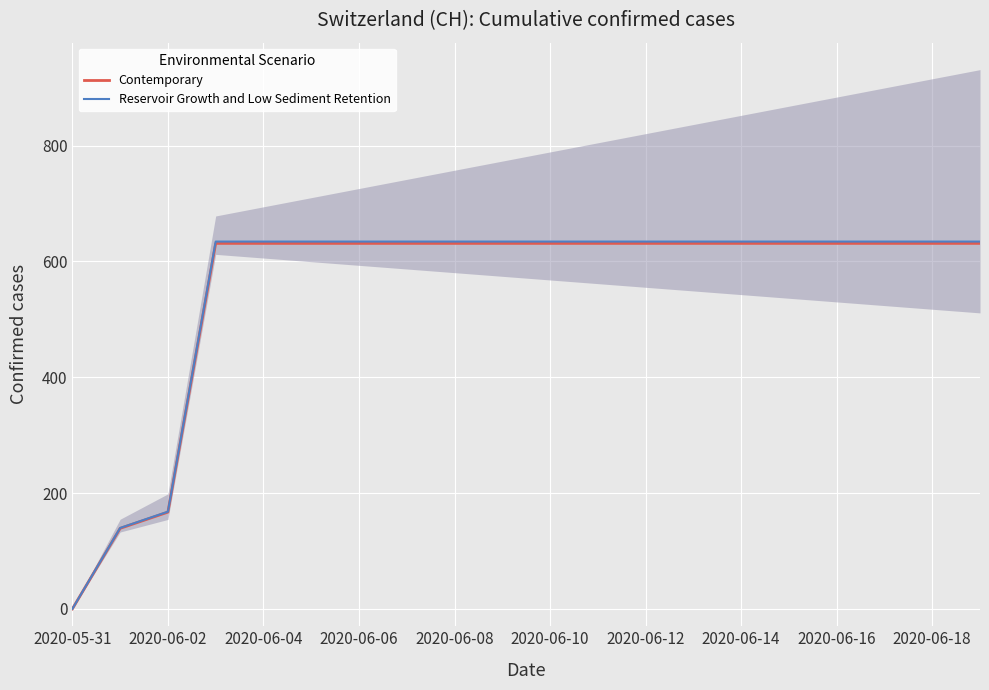

Where is Reservoir Growth and Low Sediment Retention nearest to the value 317?

2020-06-02